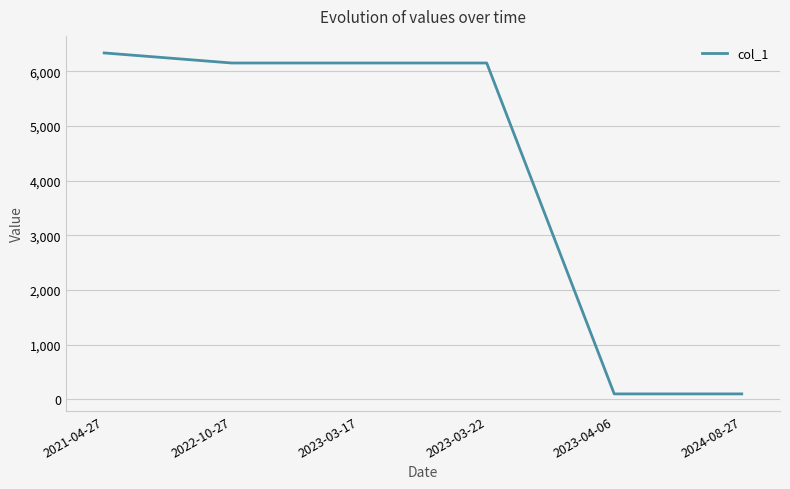

Is this an area chart (filled region under the line)?

No